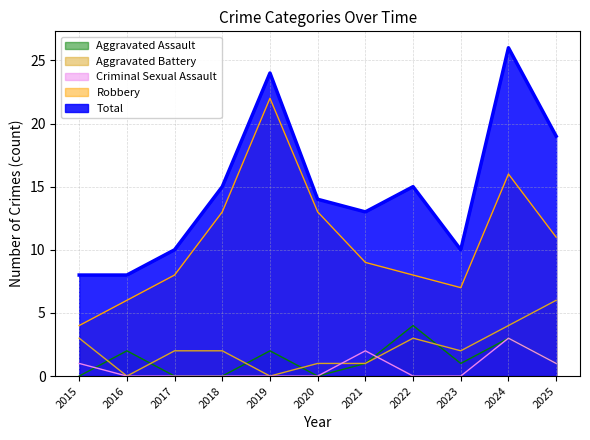

What is the greatest value displayed?

26